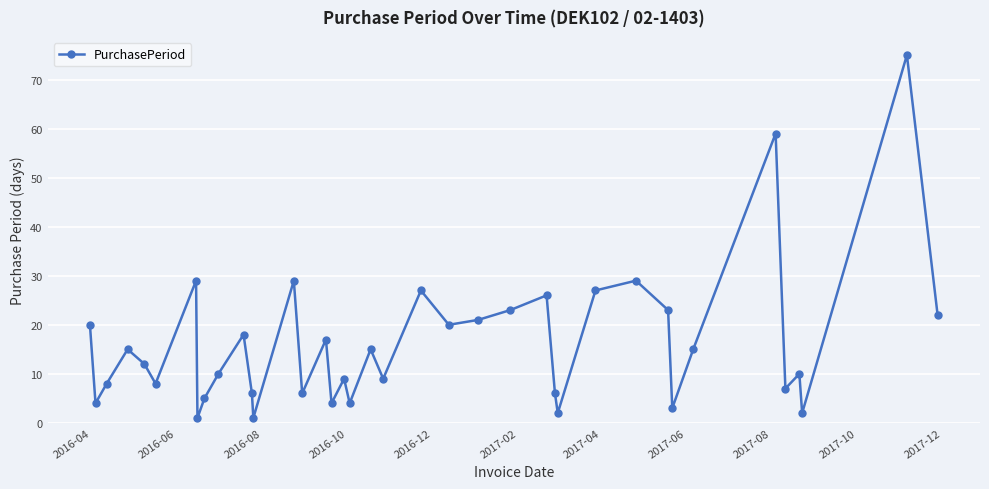

What is the average value?

16